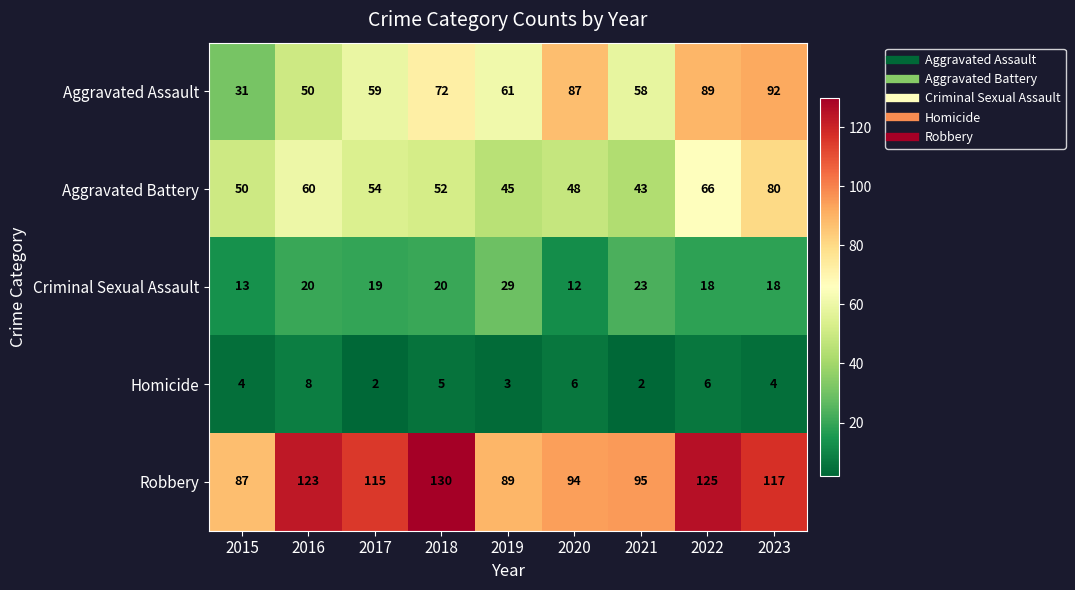

At which label is Aggravated Battery closest to 61?

2016